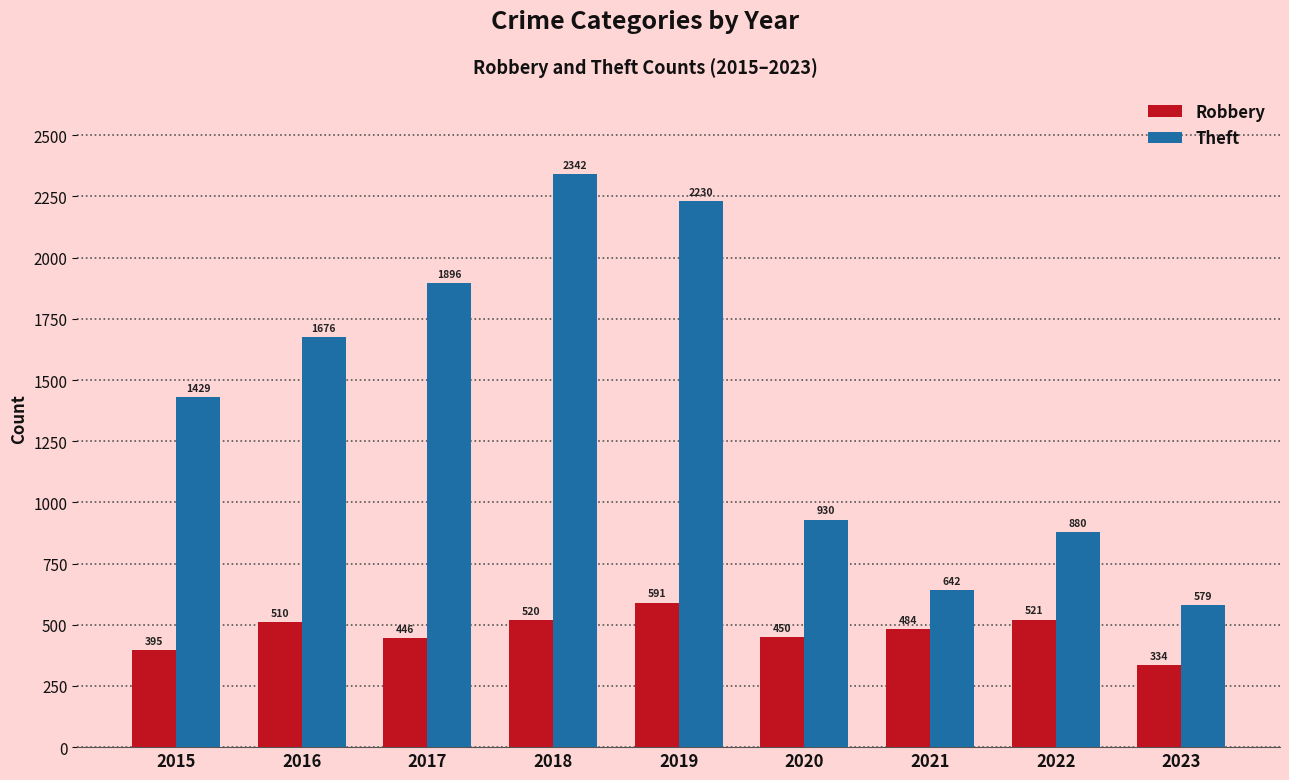

Reading left to right, list all the values displayed in this chart.

Robbery: 395	510	446	520	591	450	484	521	334
Theft: 1429	1676	1896	2342	2230	930	642	880	579